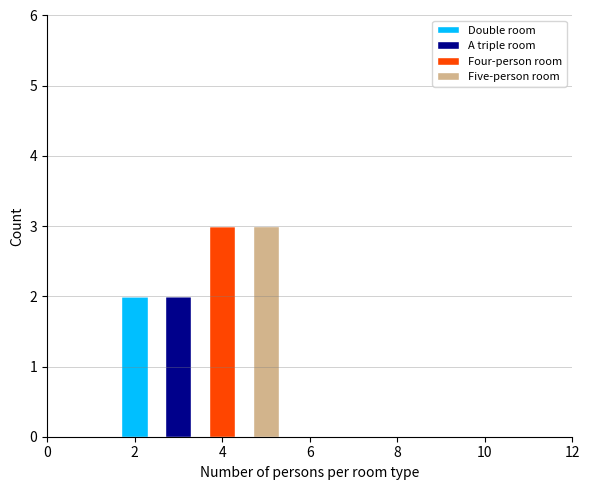

How many categories are shown in the chart?

4